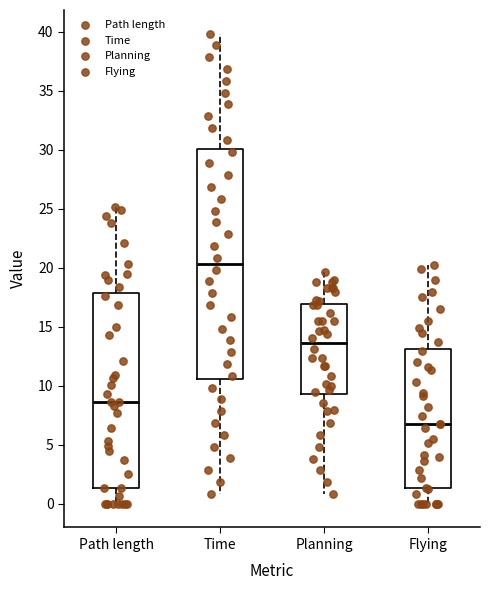

Which box's median line is the highest?

Time